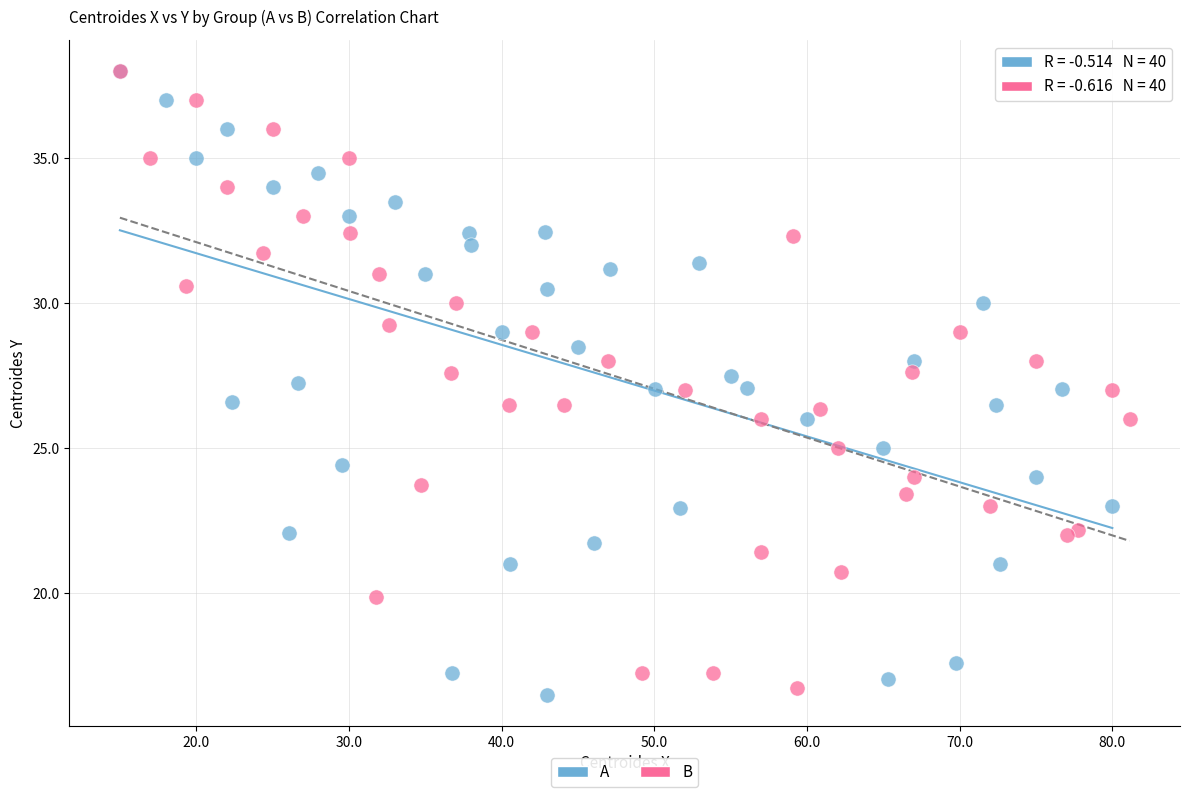

What are all the series names shown in the legend?

A, B